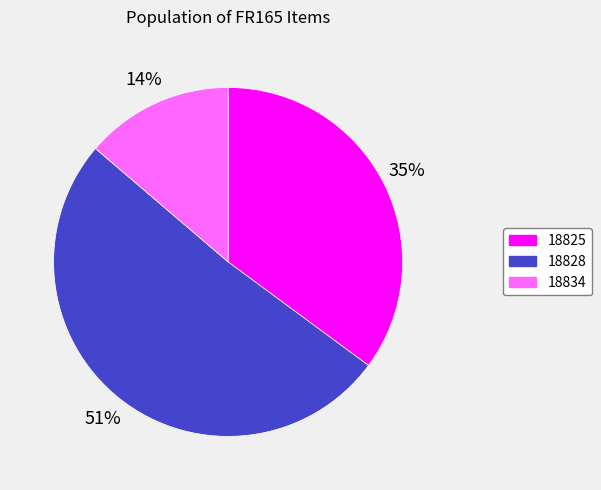

True or false: 18834 accounts for 3% of the total.

False